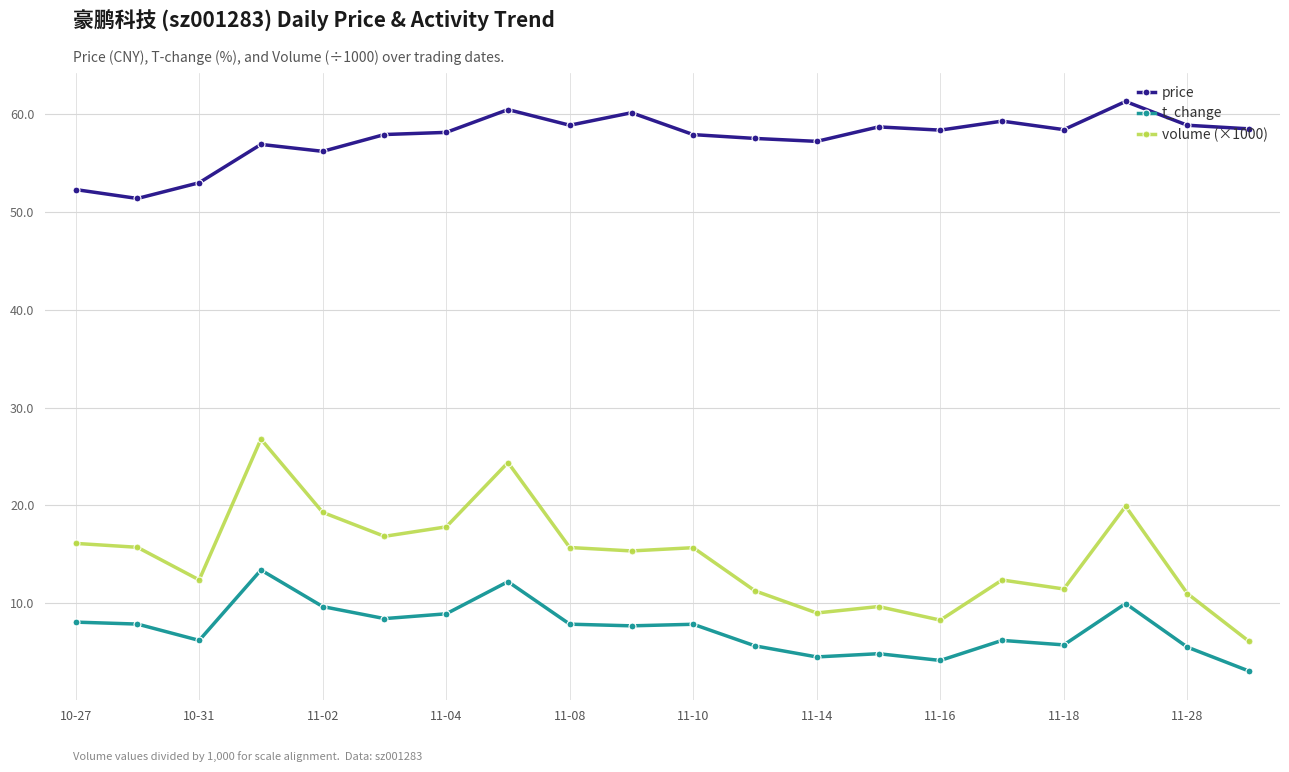

What is the difference between the maximum and minimum values in the t_change series?

10.3